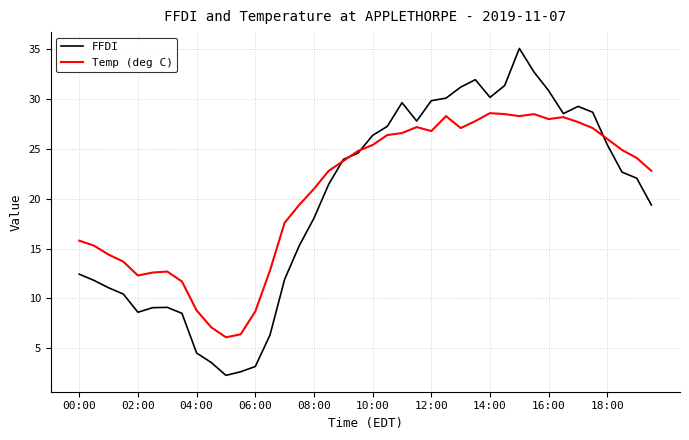

Which series has the largest range (max minus min)?

FFDI